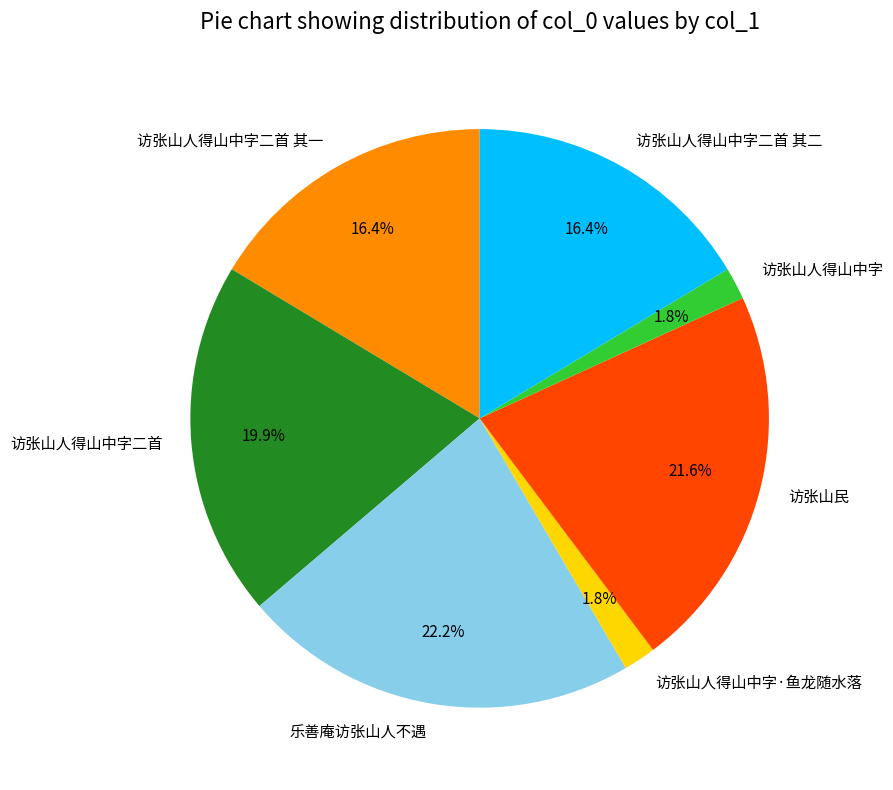

Combined, what portion of the pie is 访张山人得山中字二首 and 乐善庵访张山人不遇?

42.1%